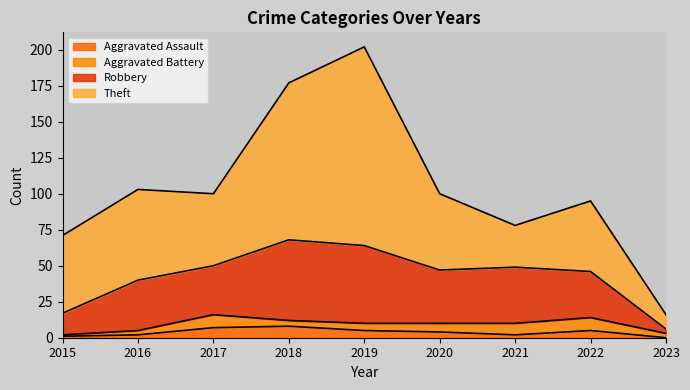

The value of Aggravated Assault at 2018 is 8. True or false?

True